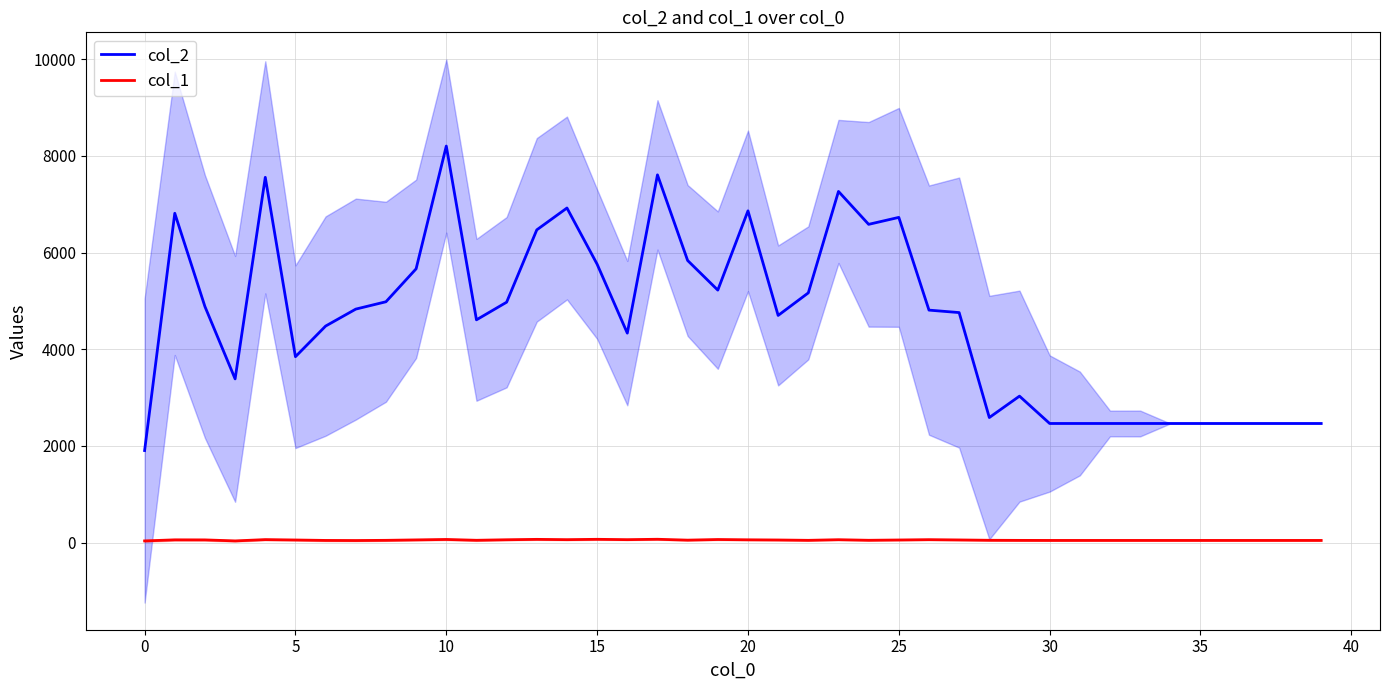

True or false: col_2 and col_1 cross at least once.

False